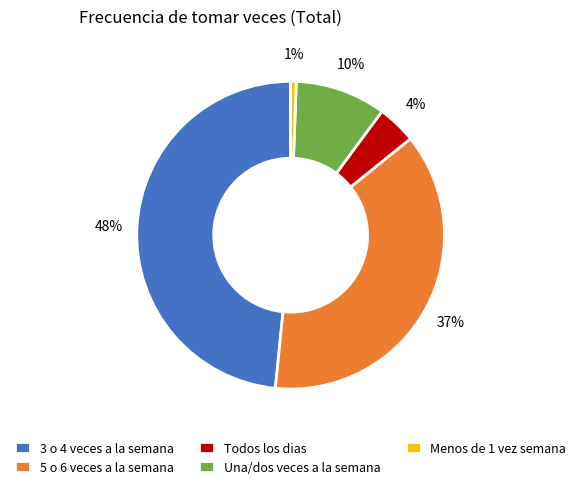

Between 5 o 6 veces a la semana and Menos de 1 vez semana, which is larger?

5 o 6 veces a la semana